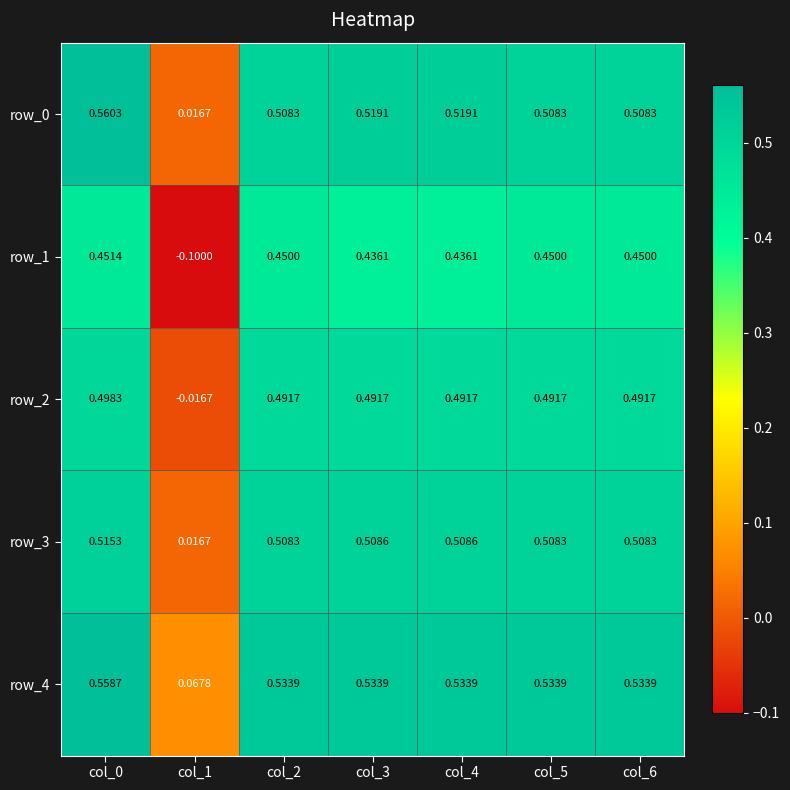

Is the value of row_2 at col_1 greater than the value of row_4 at col_0?

No